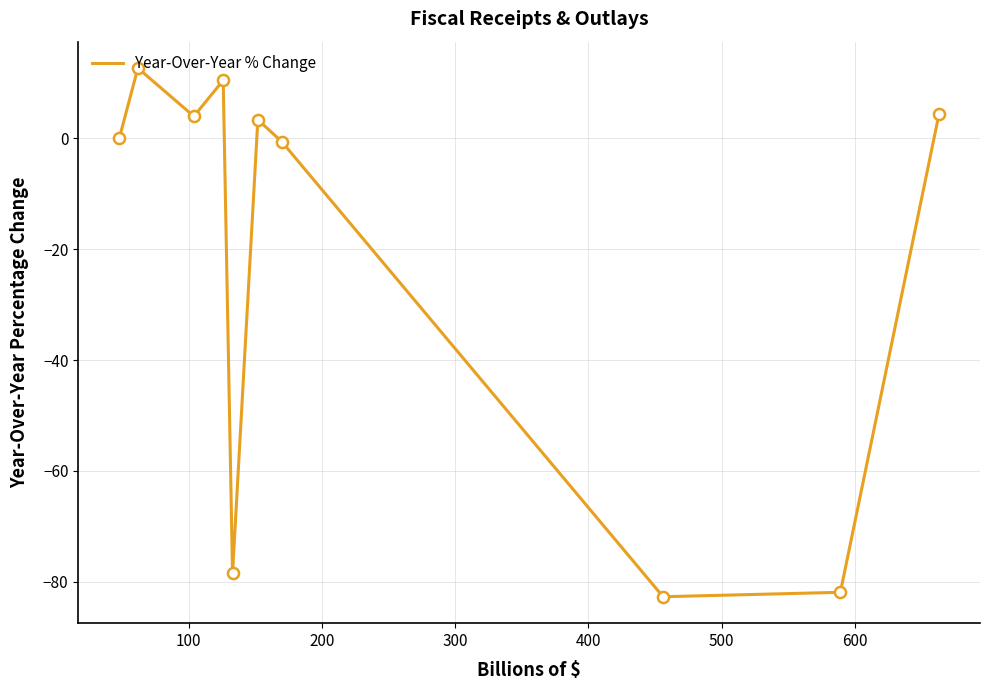

What is the smallest value displayed?

-82.7